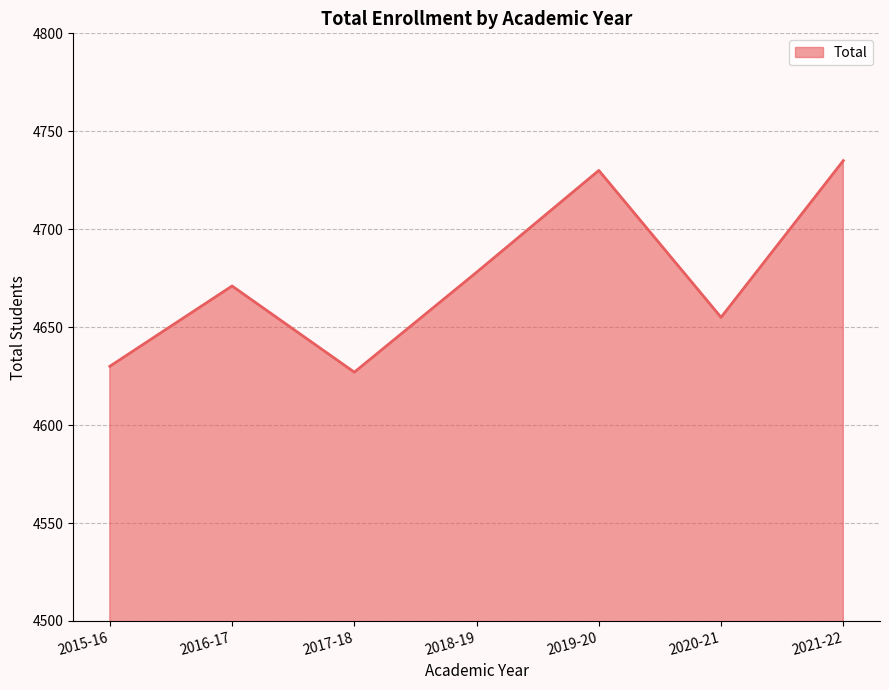

List the labels in order of value, largest first.

2021-22, 2019-20, 2018-19, 2016-17, 2020-21, 2015-16, 2017-18